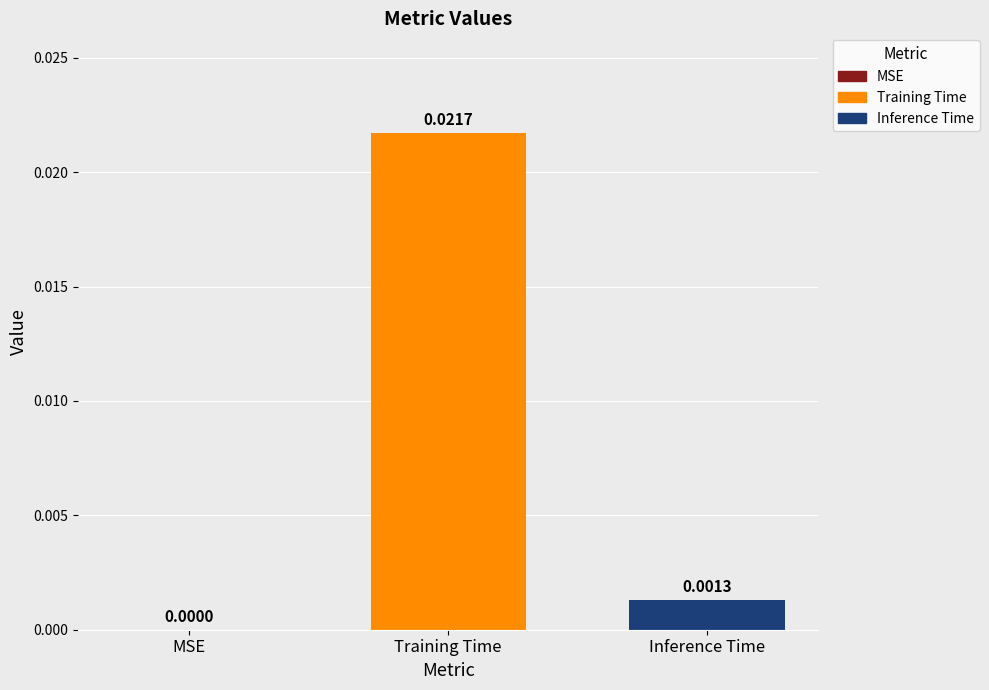

Which label corresponds to the largest value in the chart?

Training Time